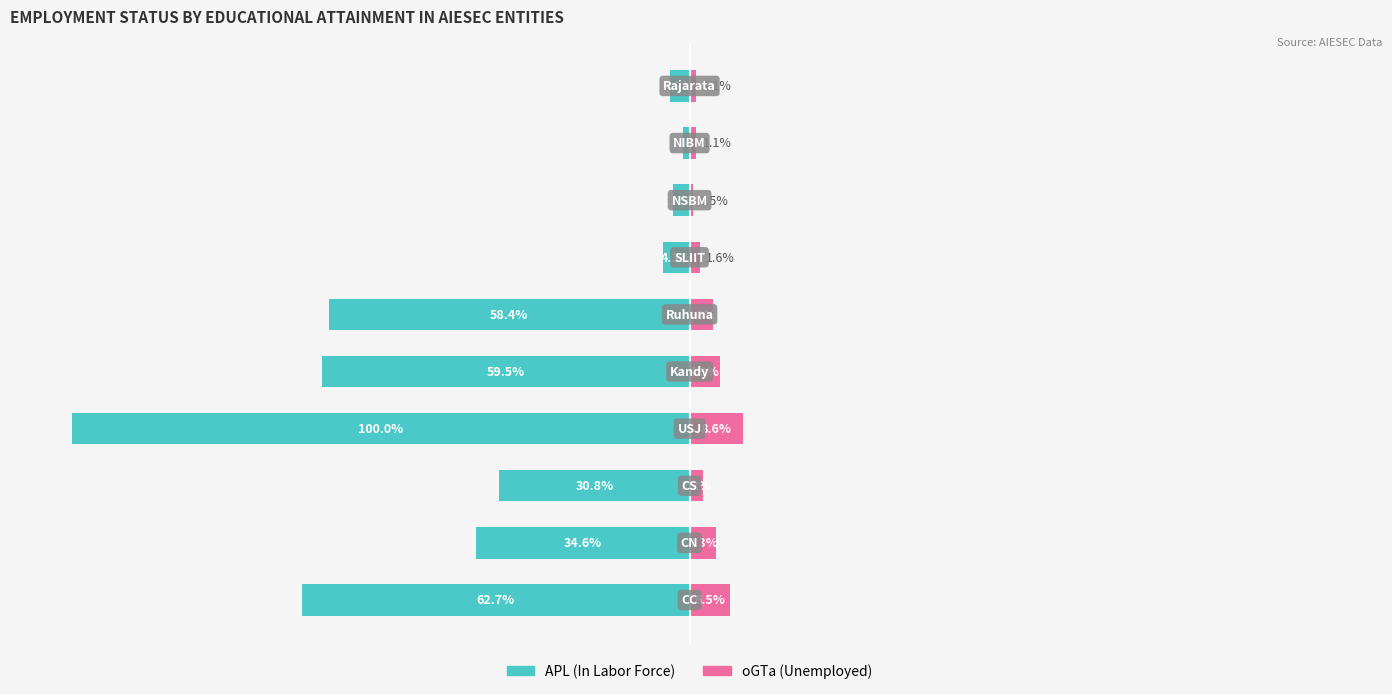

Which has a higher value, 3 or 8?

8